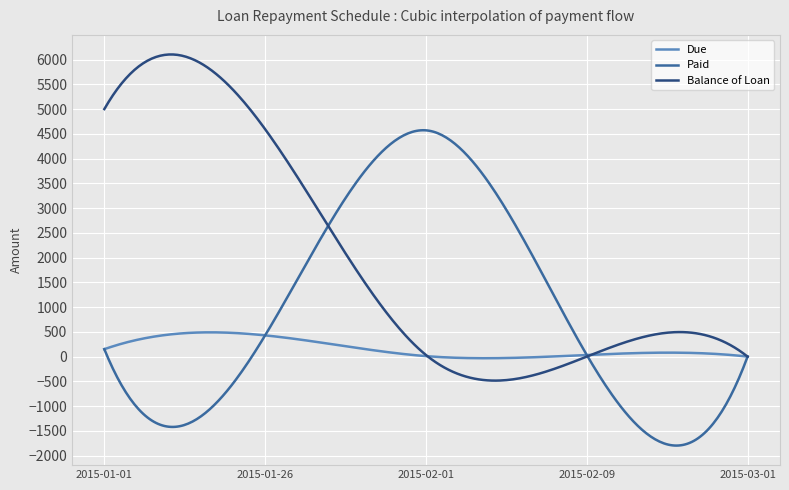

Which series has the largest total across all categories?

Balance of Loan